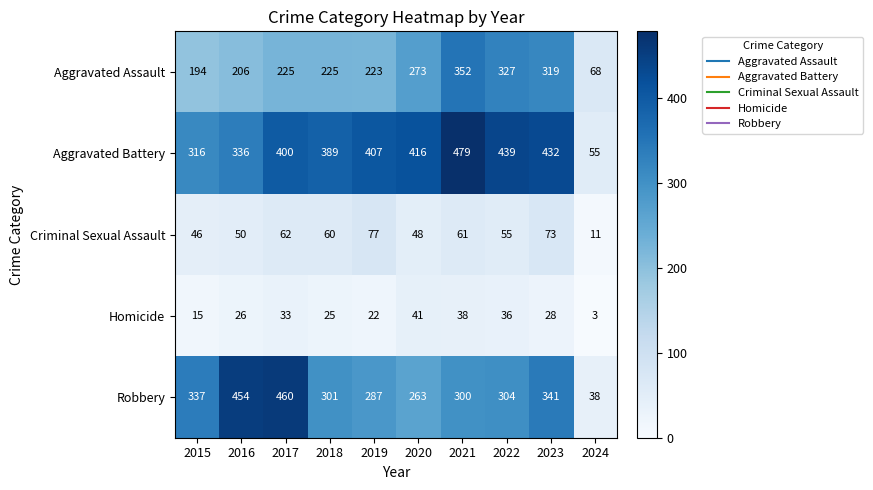

What is the difference between the maximum and minimum values in the Aggravated Assault series?

284